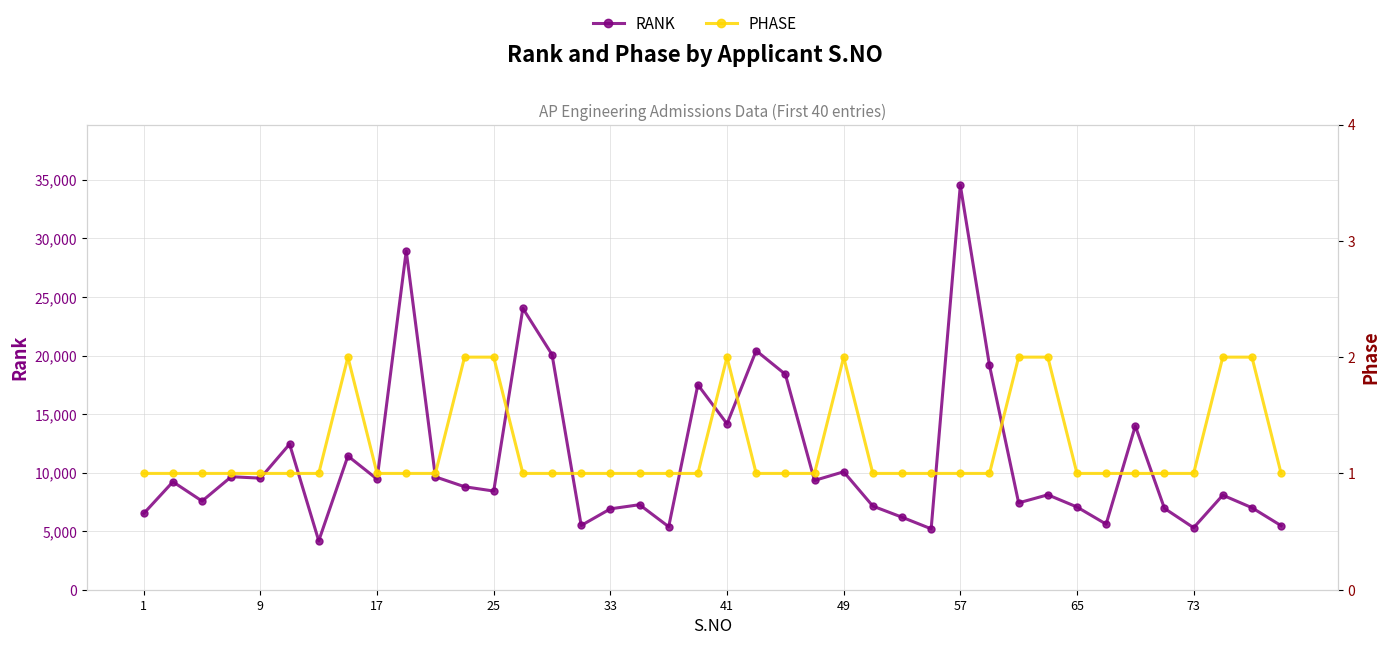

At how many categories does at least one series exceed 496?

40